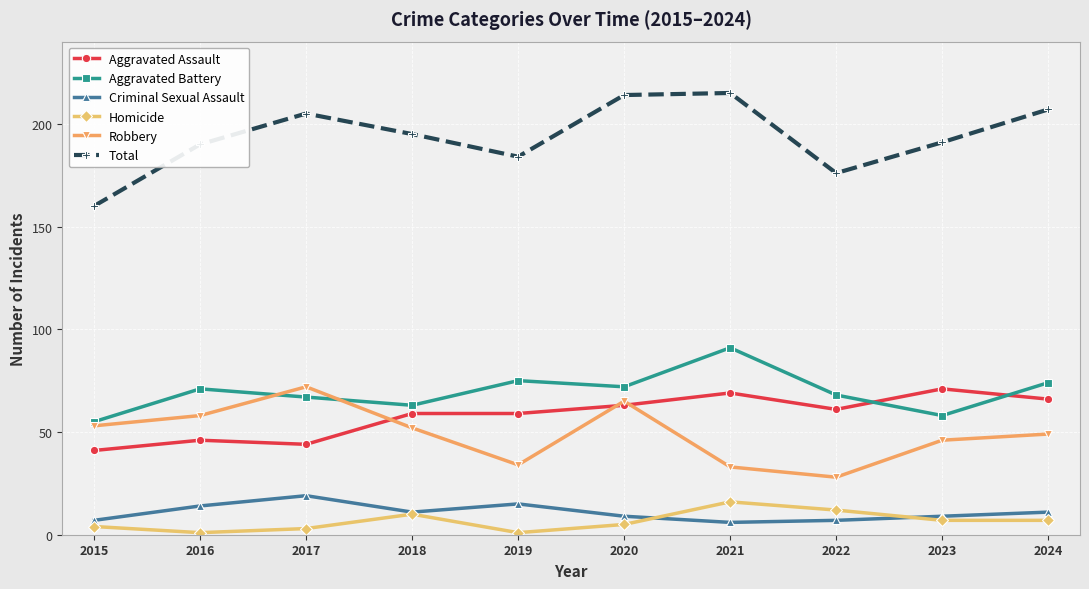

What is the difference between the highest and lowest values at 2020?

209